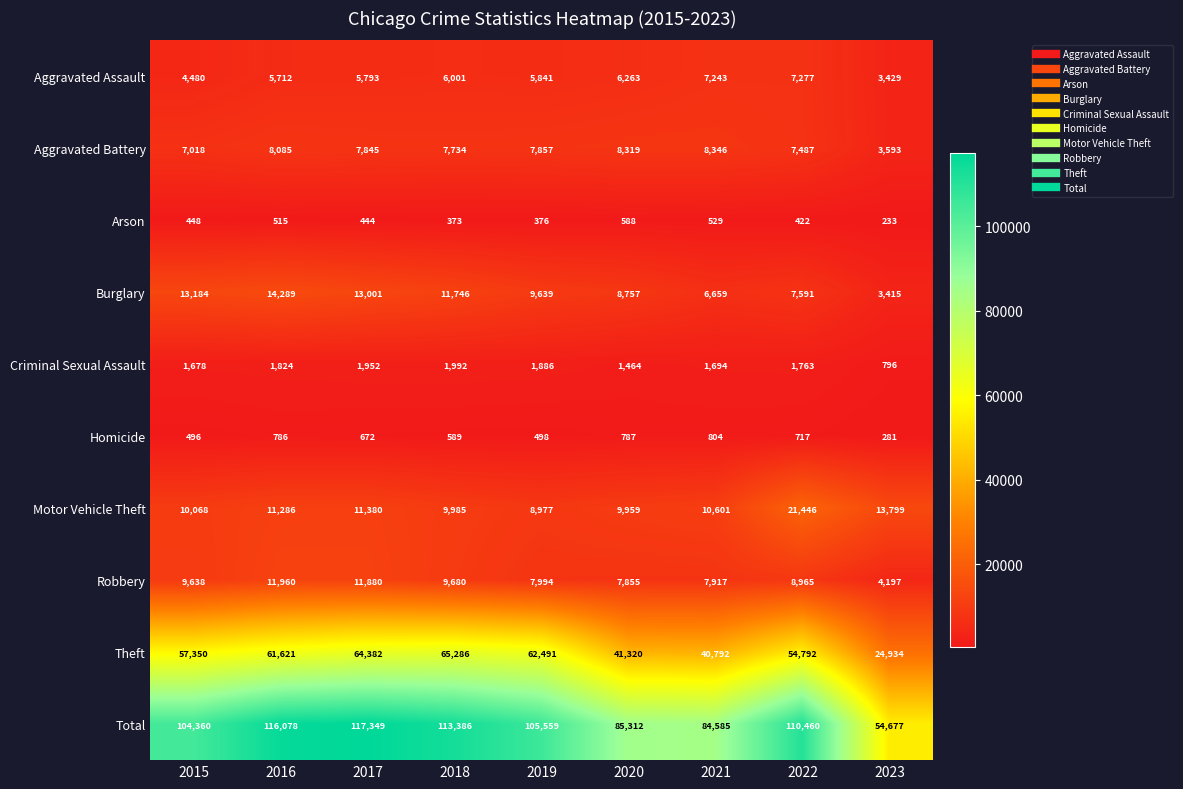

Which series changed the most between 2019 and 2022?

Motor Vehicle Theft